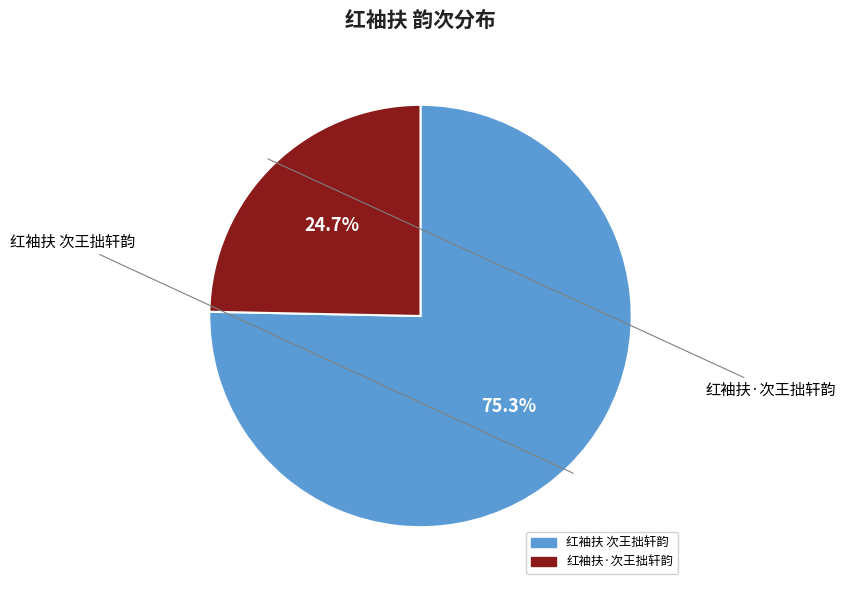

True or false: 红袖扶·次王拙轩韵 accounts for 10% of the total.

False